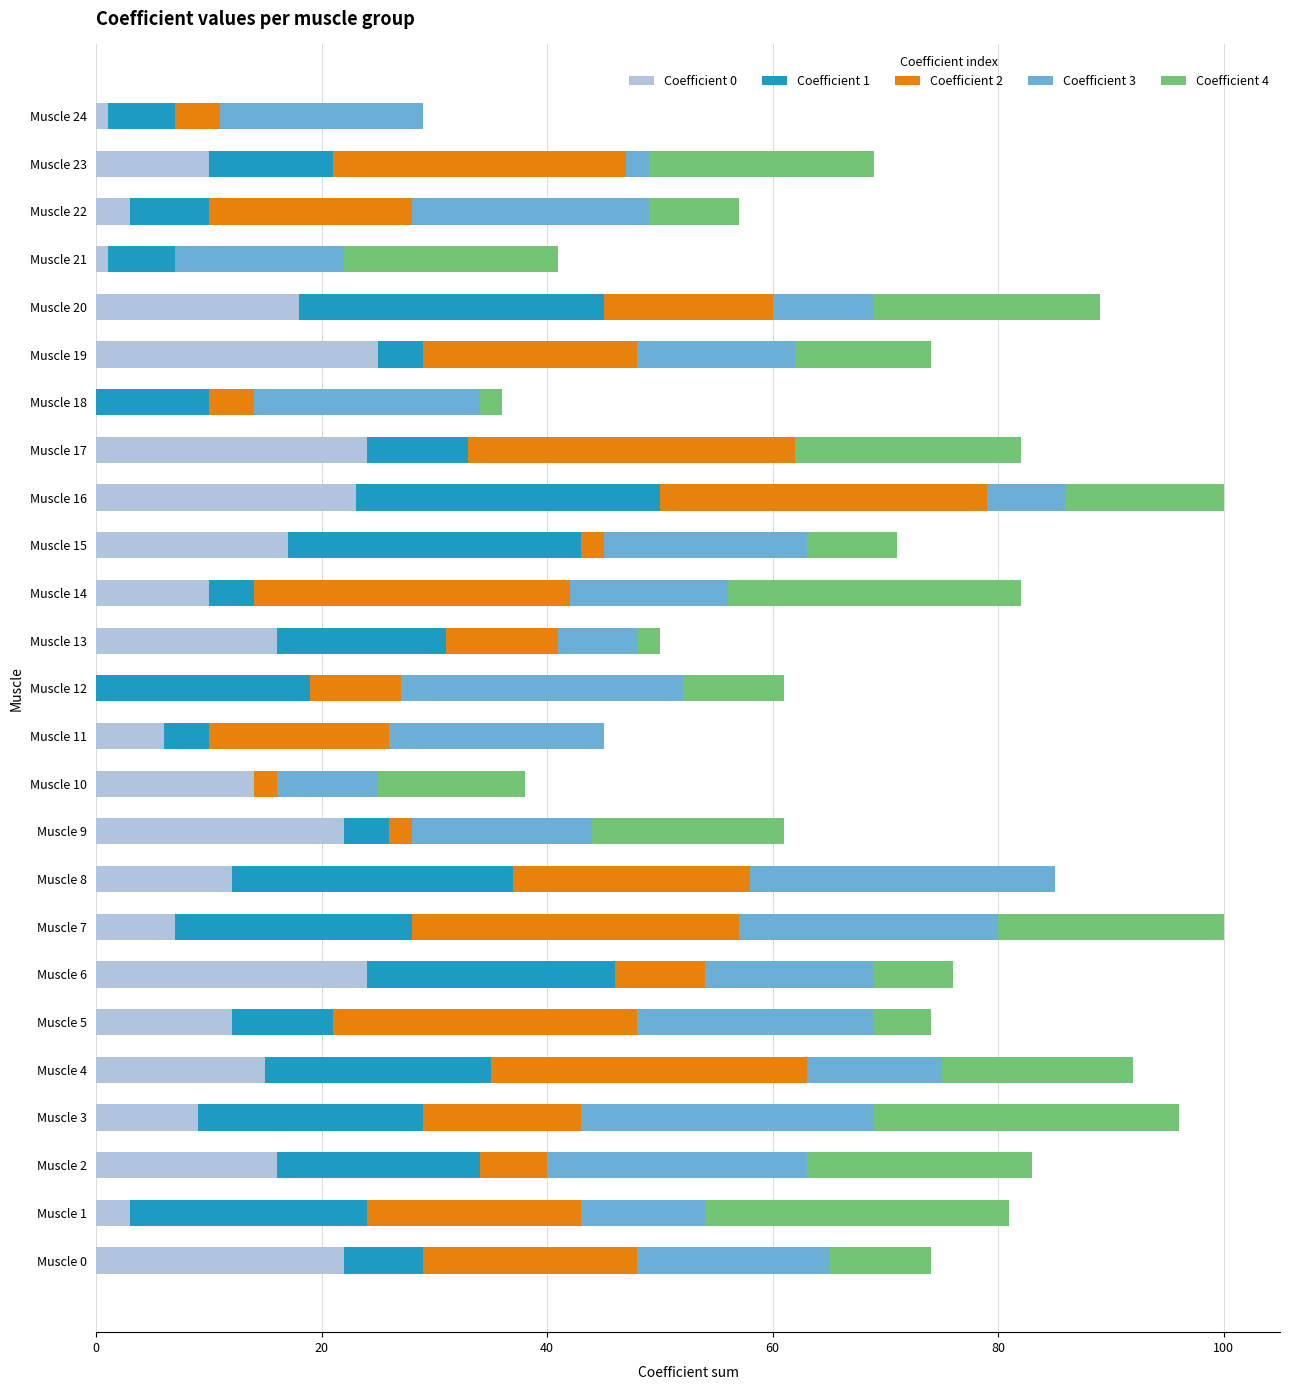

The Coefficient 0 series shows 25 at Muscle 19. True or false?

True